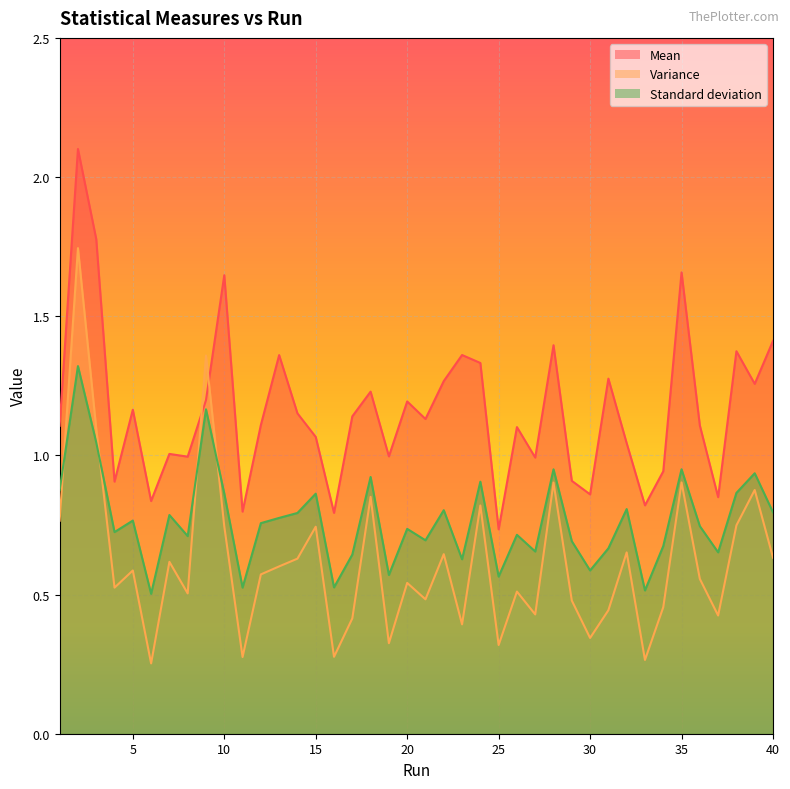

In Standard deviation, how many points are higher than both neighbors (excluding endpoints)?

14